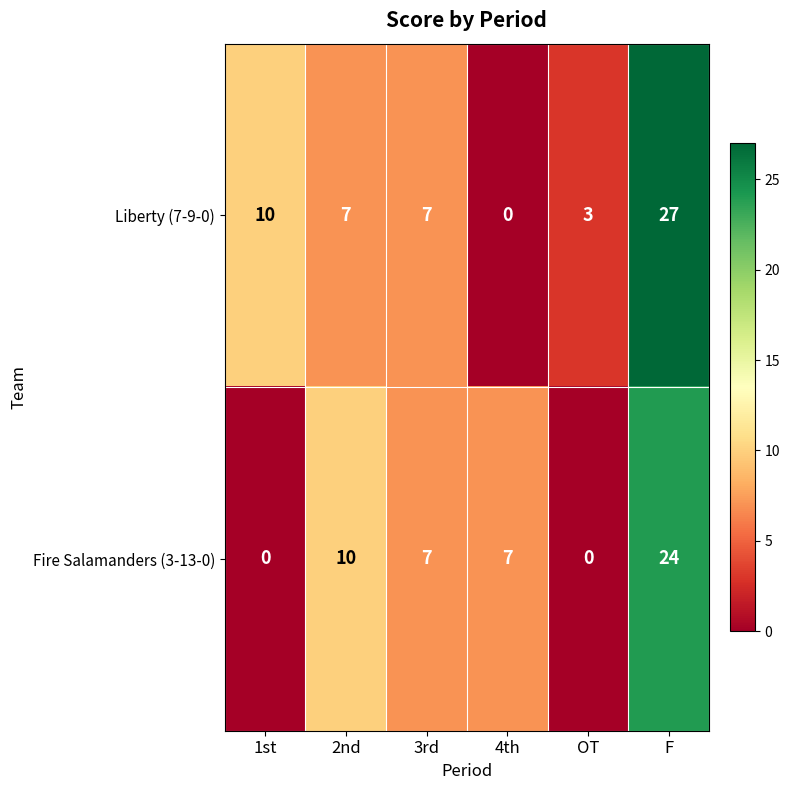

What is the total value across all series at 3rd?

14